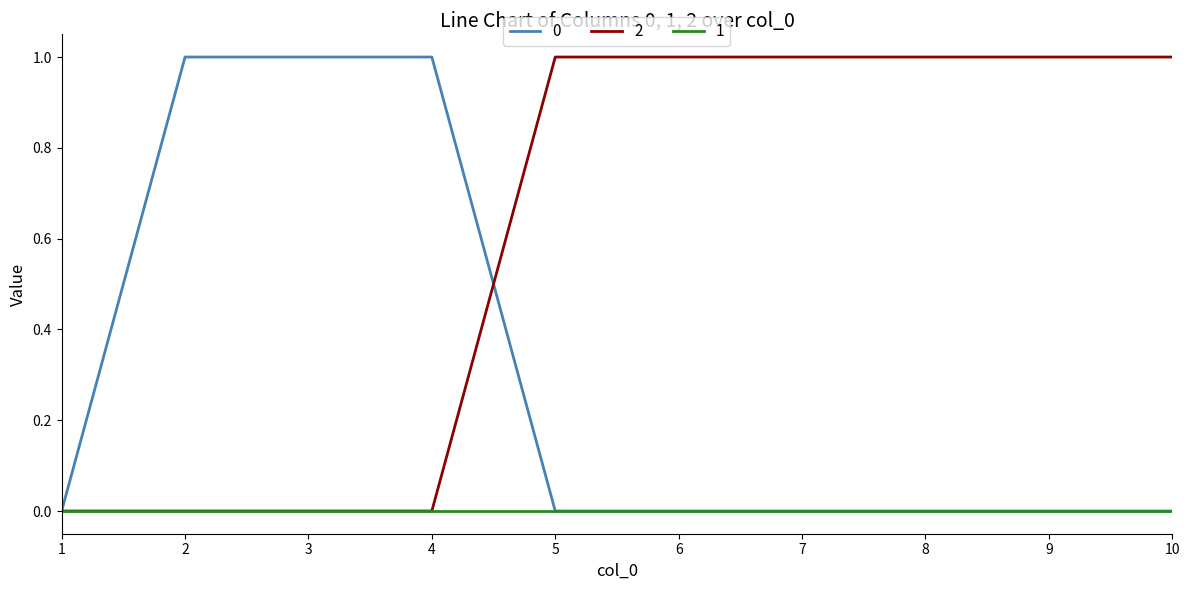

True or false: 0 has a value of 0 at 5.

True